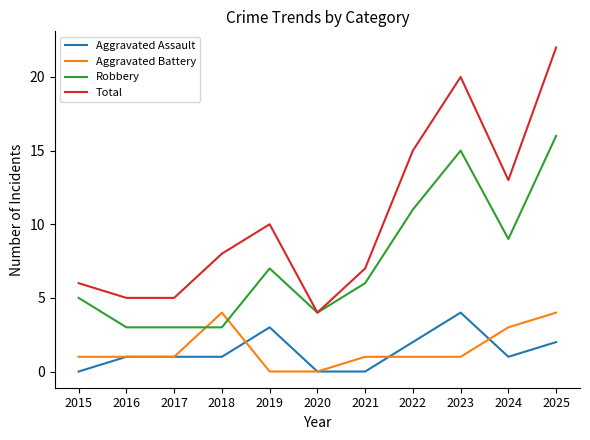

What is the sum of the Total values at 2025 and 2021?

29